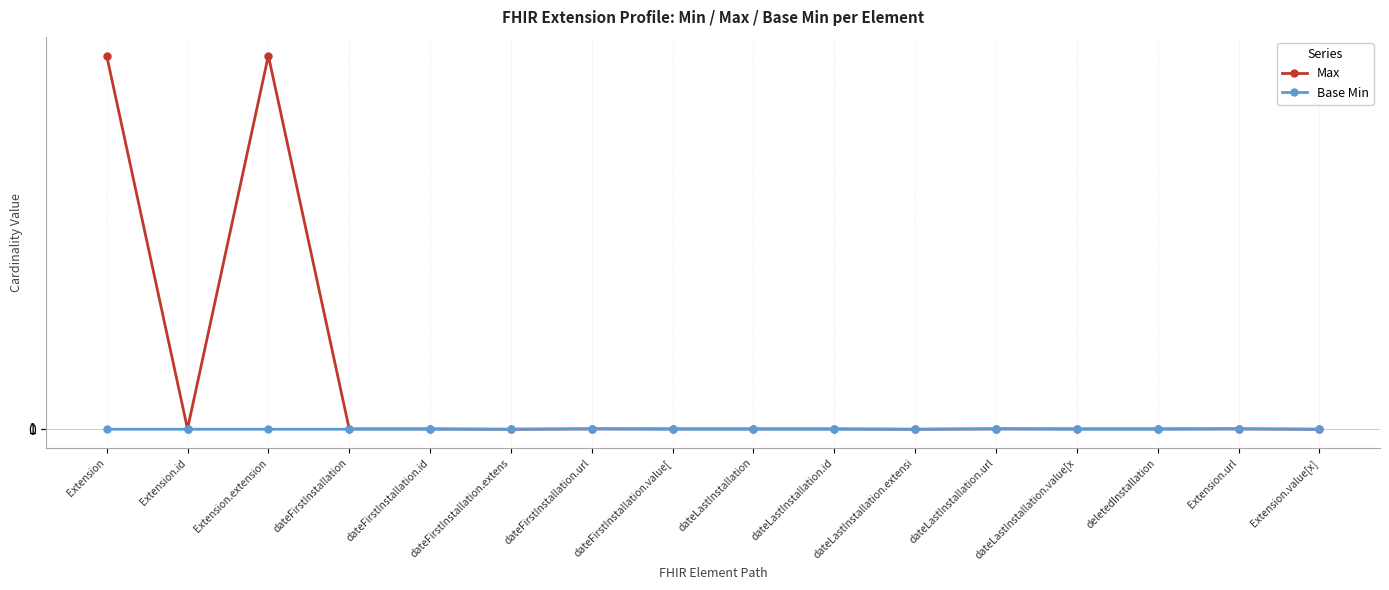

What is the greatest value displayed?

999